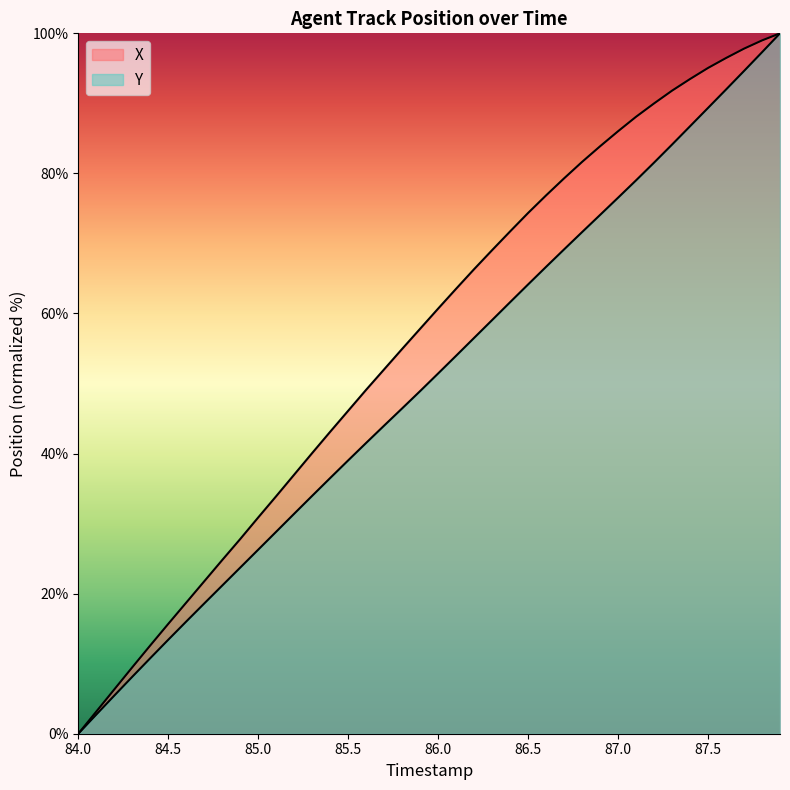

What is the highest value of the X series?

100.0